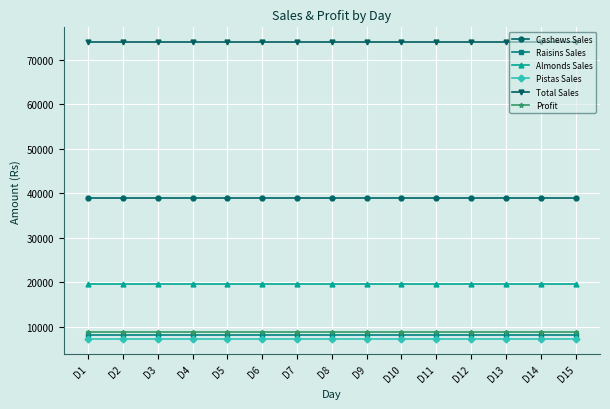

Does the chart have visible grid lines?

Yes